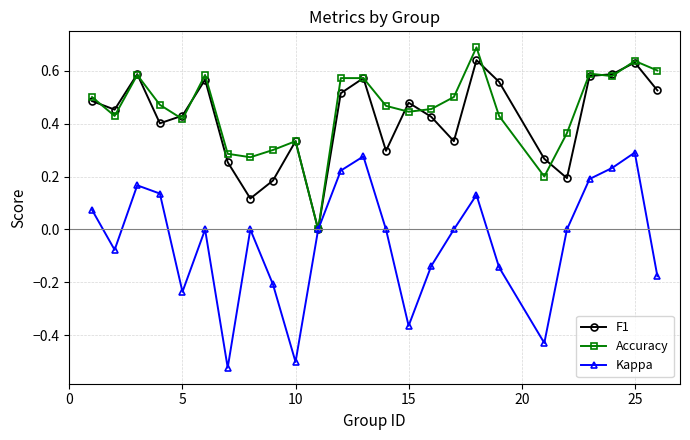

Which series has the largest range (max minus min)?

Kappa